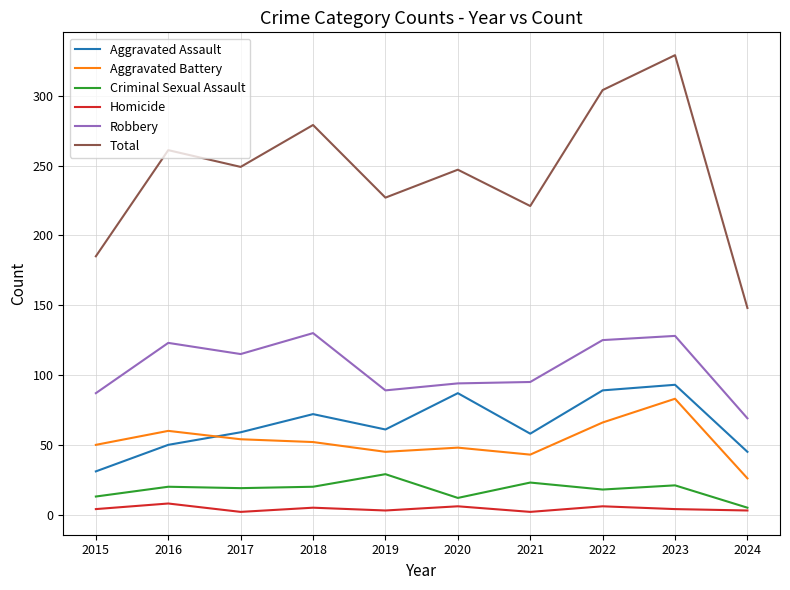

Which series has the largest total across all categories?

Total